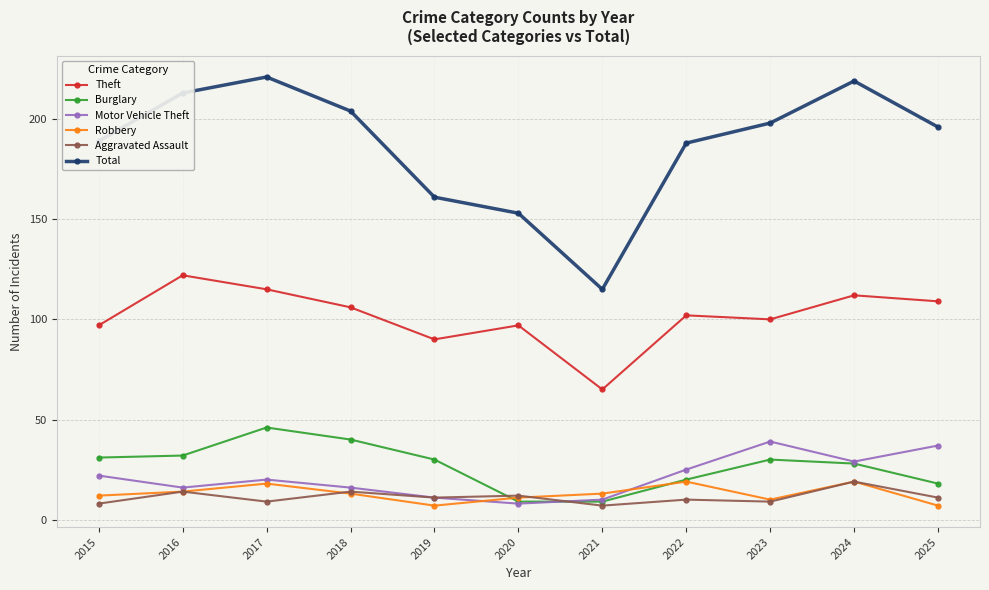

What is the minimum value shown in the chart?

7